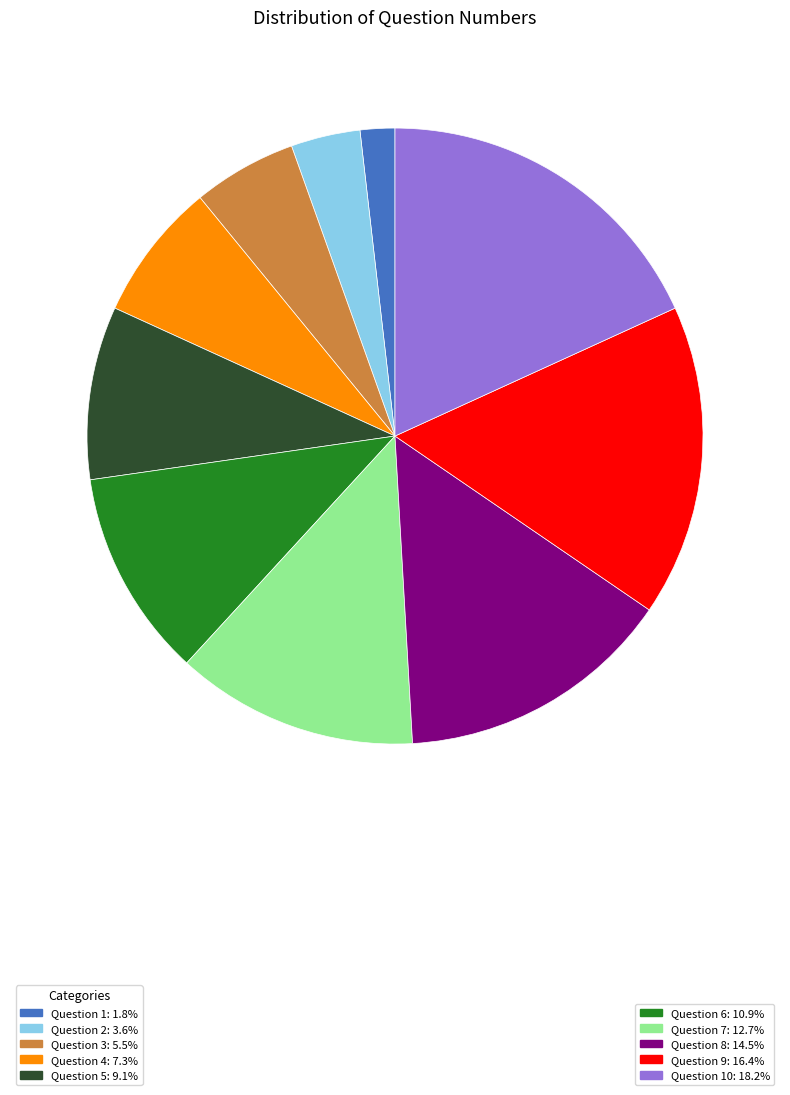

Does any single category account for the majority?

No